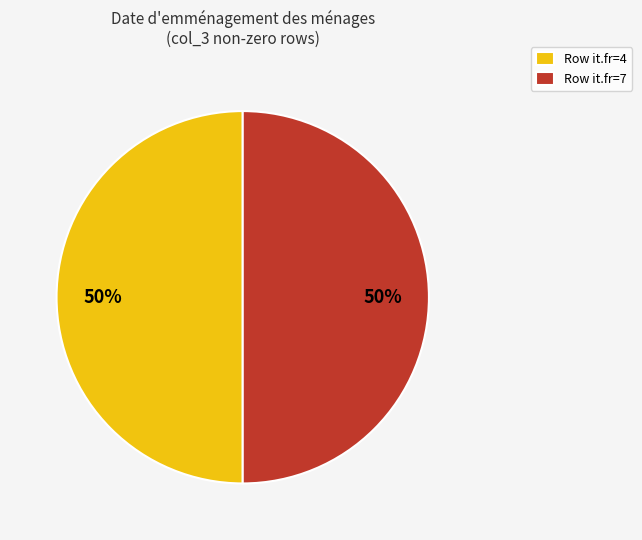

To the nearest percent, what is the difference between the largest and smallest slice percentages?

0%